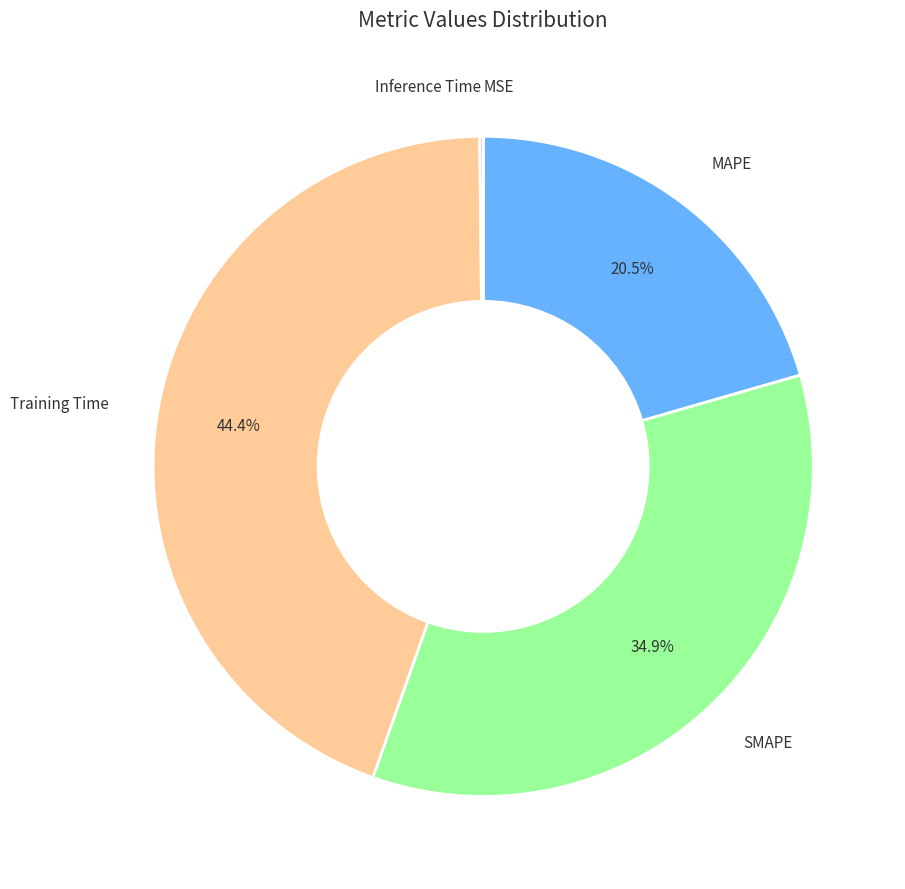

Which category has the biggest portion of the pie?

Training Time